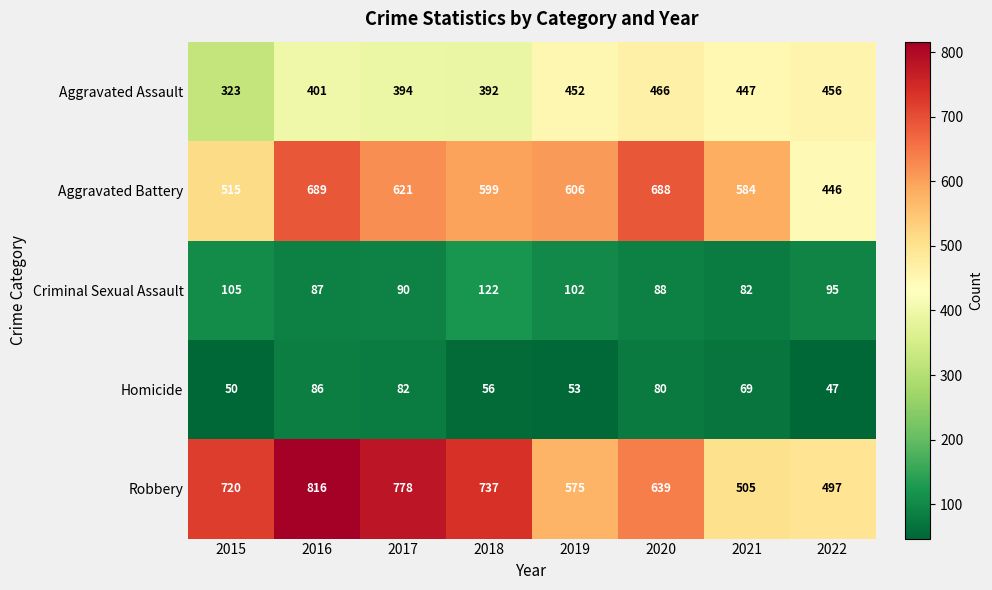

How many data points in Homicide are less than 69?

4